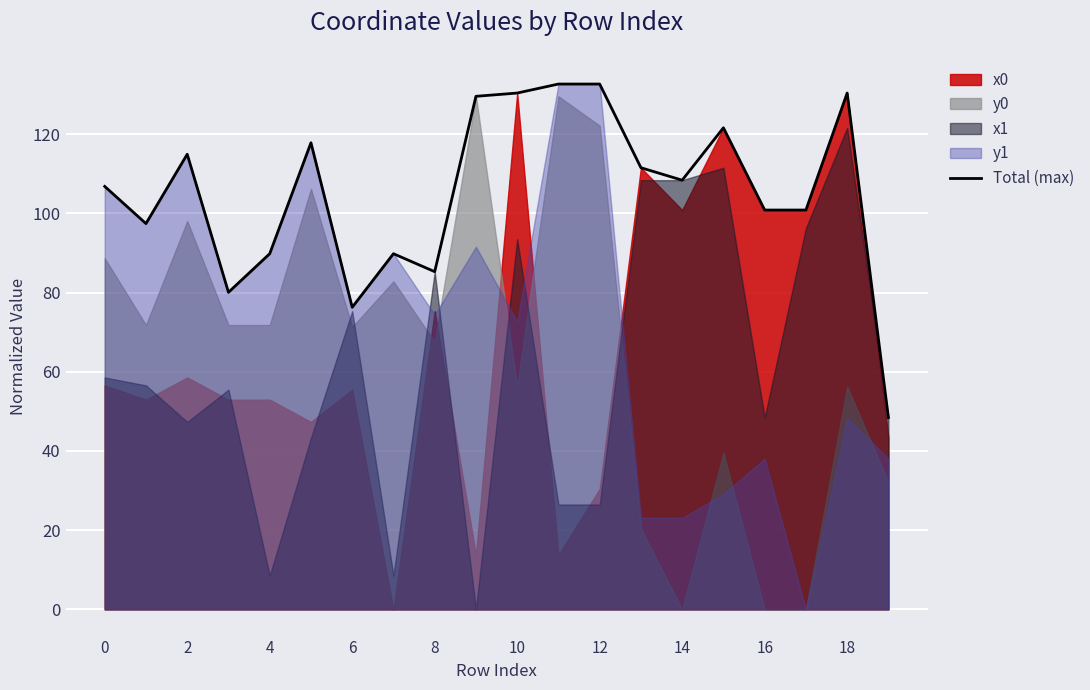

What is the sum of all values?

2105.4